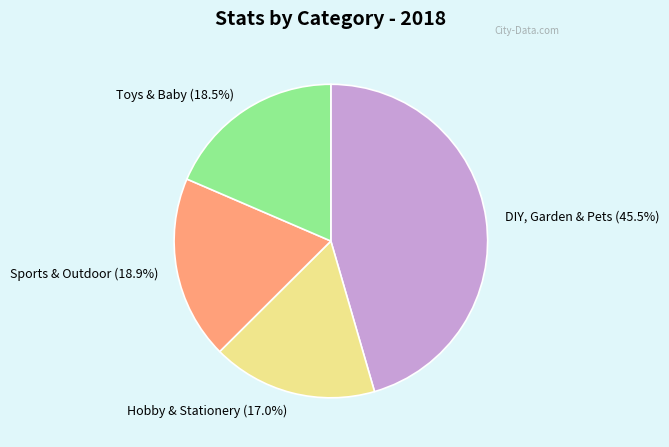

To the nearest percent, what is the average slice percentage?

25%